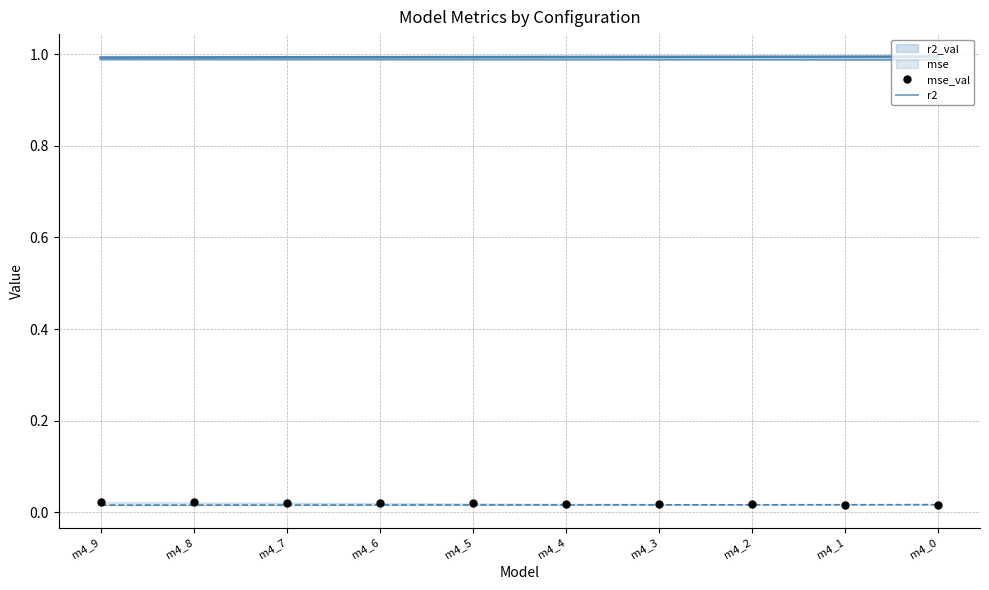

Reading left to right, what are all the values shown in this chart?

r2_val: m4_9=1.0	m4_8=1.0	m4_7=1.0	m4_6=1.0	m4_5=1.0	m4_4=1.0	m4_3=1.0	m4_2=1.0	m4_1=1.0	m4_0=1.0
mse: m4_9=0.0	m4_8=0.0	m4_7=0.0	m4_6=0.0	m4_5=0.0	m4_4=0.0	m4_3=0.0	m4_2=0.0	m4_1=0.0	m4_0=0.0
mse_val: m4_9=0.0	m4_8=0.0	m4_7=0.0	m4_6=0.0	m4_5=0.0	m4_4=0.0	m4_3=0.0	m4_2=0.0	m4_1=0.0	m4_0=0.0
r2: m4_9=1.0	m4_8=1.0	m4_7=1.0	m4_6=1.0	m4_5=1.0	m4_4=1.0	m4_3=1.0	m4_2=1.0	m4_1=1.0	m4_0=1.0